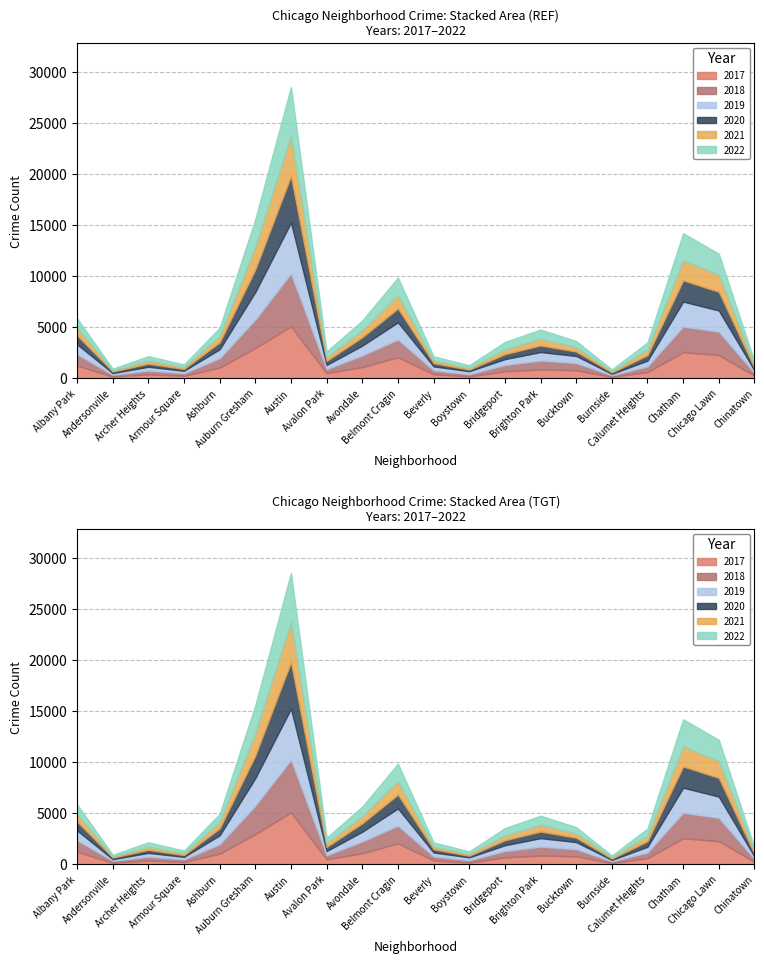

What is the label of the 14th point from the left?

Brighton Park